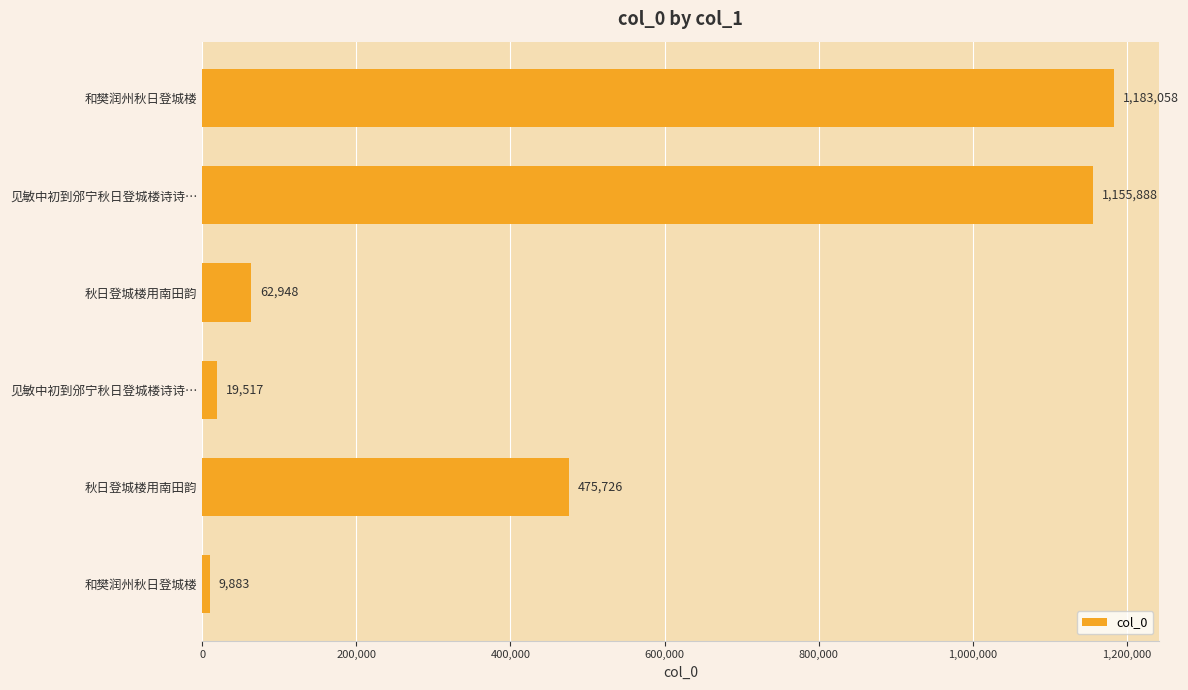

Count the number of data series in this chart.

1